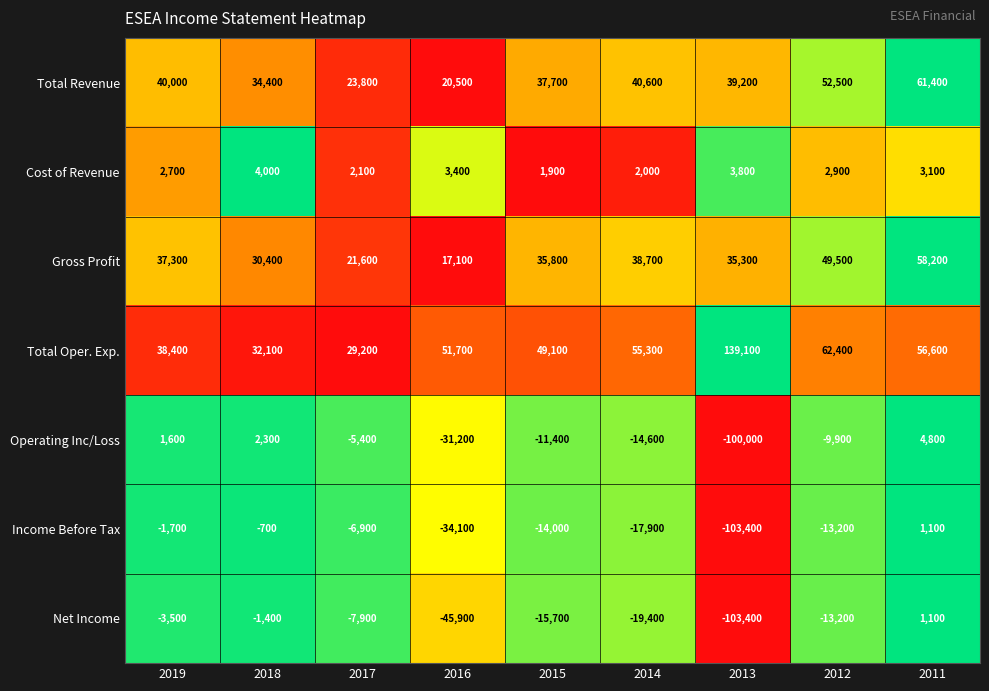

What is the average value of the Total Oper. Exp. series?

57100